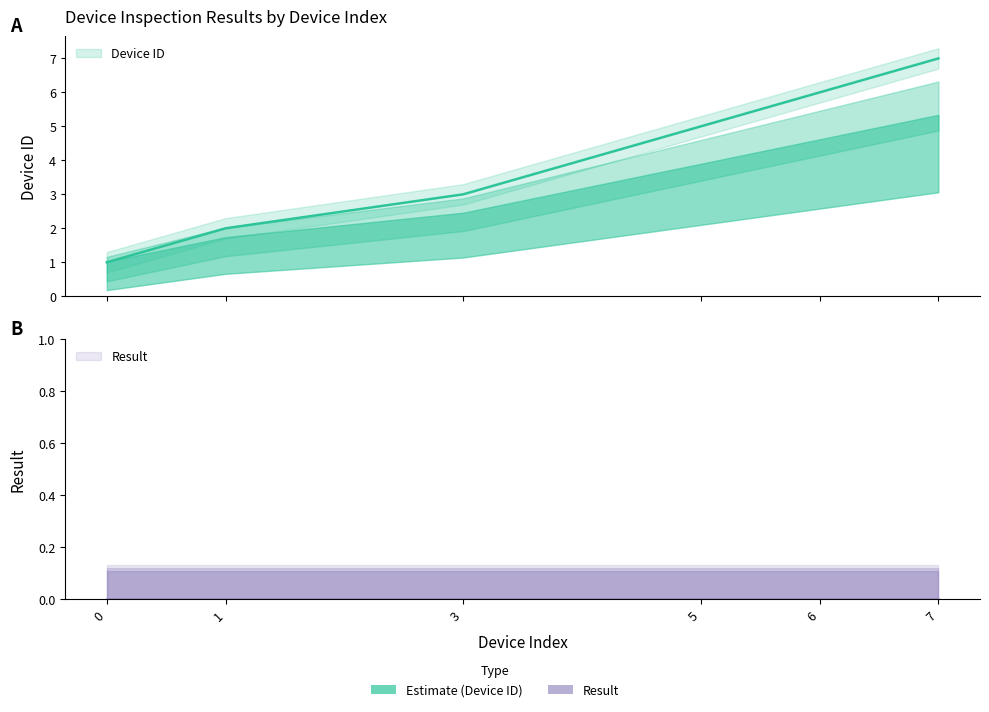

The chart shows a value of 3 at 3. True or false?

True